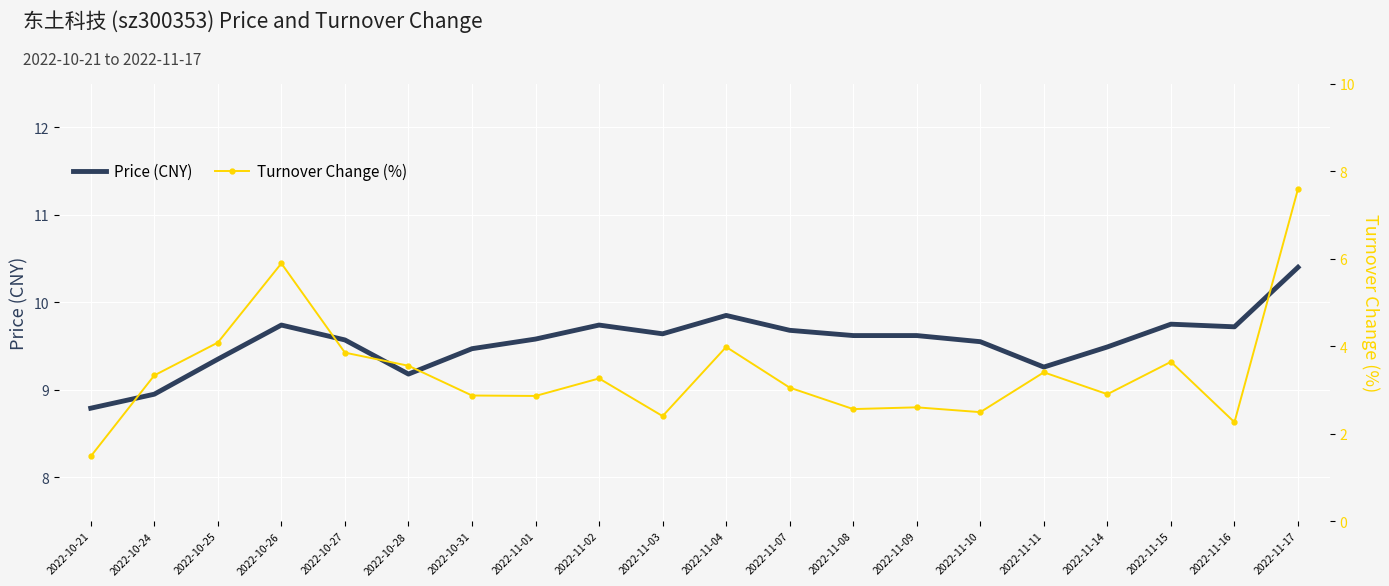

How many data points in t_change are above 3?

11